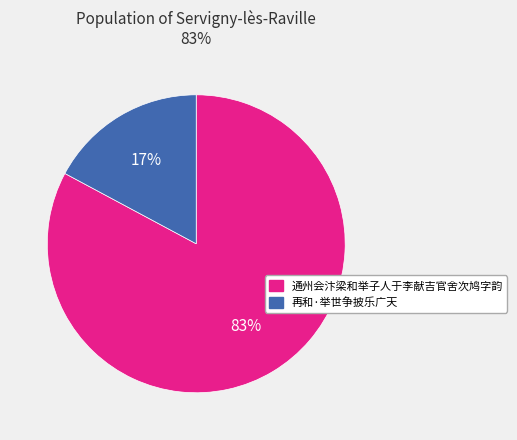

Between 通州会汴梁和举子人于李献吉官舍次鸠字韵 and 再和·举世争披乐广天, which is larger?

通州会汴梁和举子人于李献吉官舍次鸠字韵